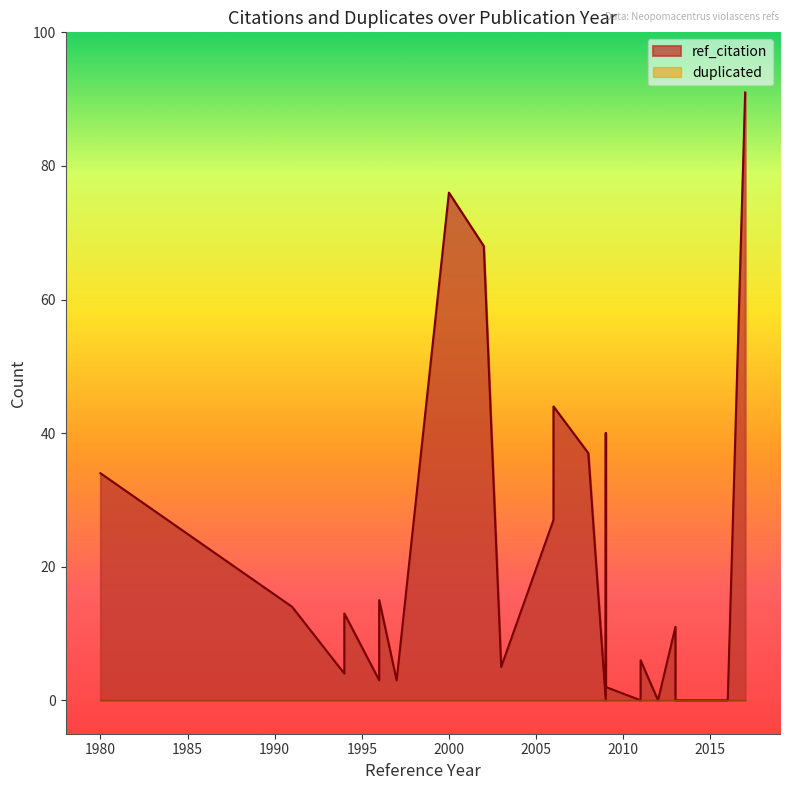

Which category has the highest value across all series?

2017